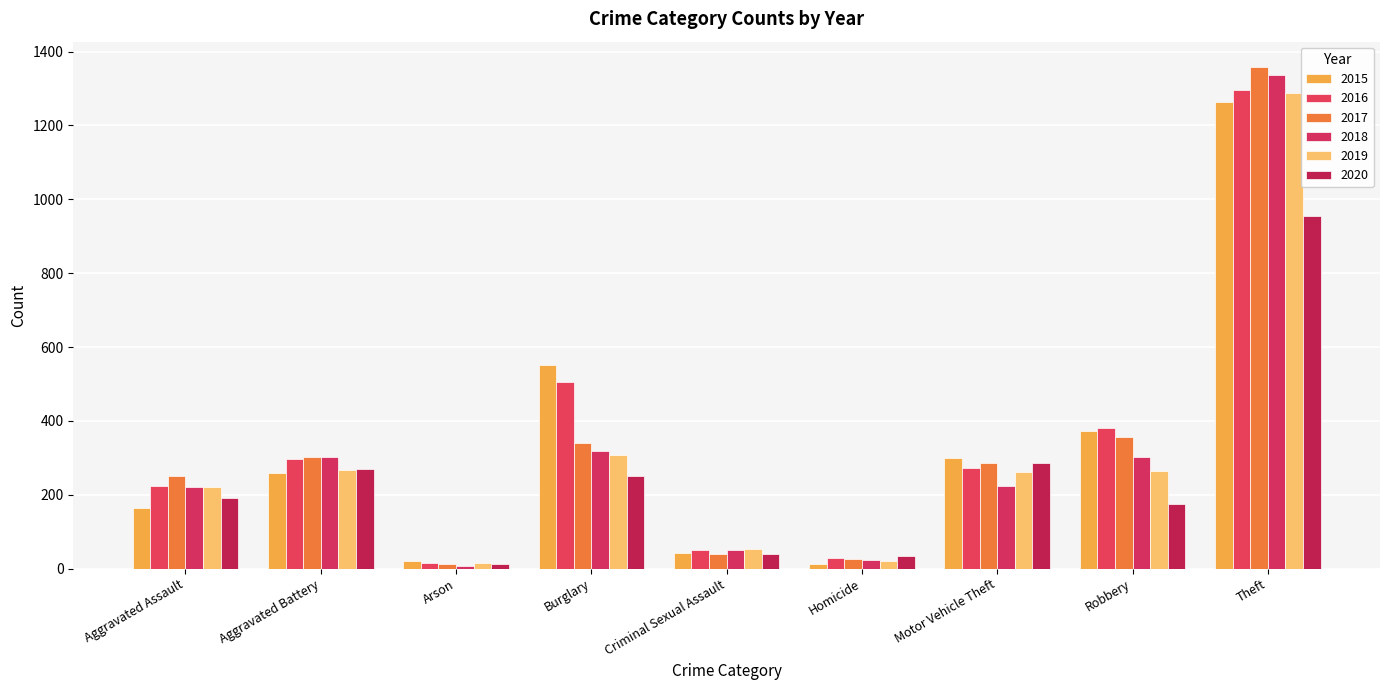

At which label does 2016 first exceed 272?

Aggravated Battery